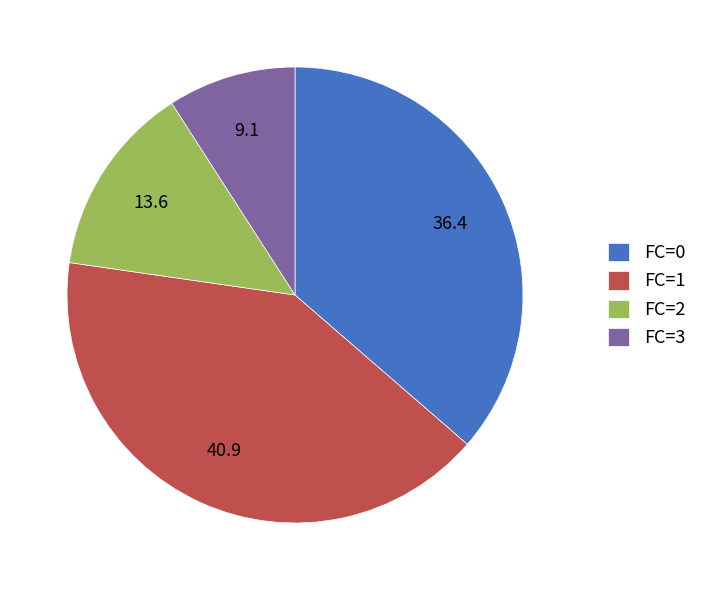

How many segments does this pie chart have?

4